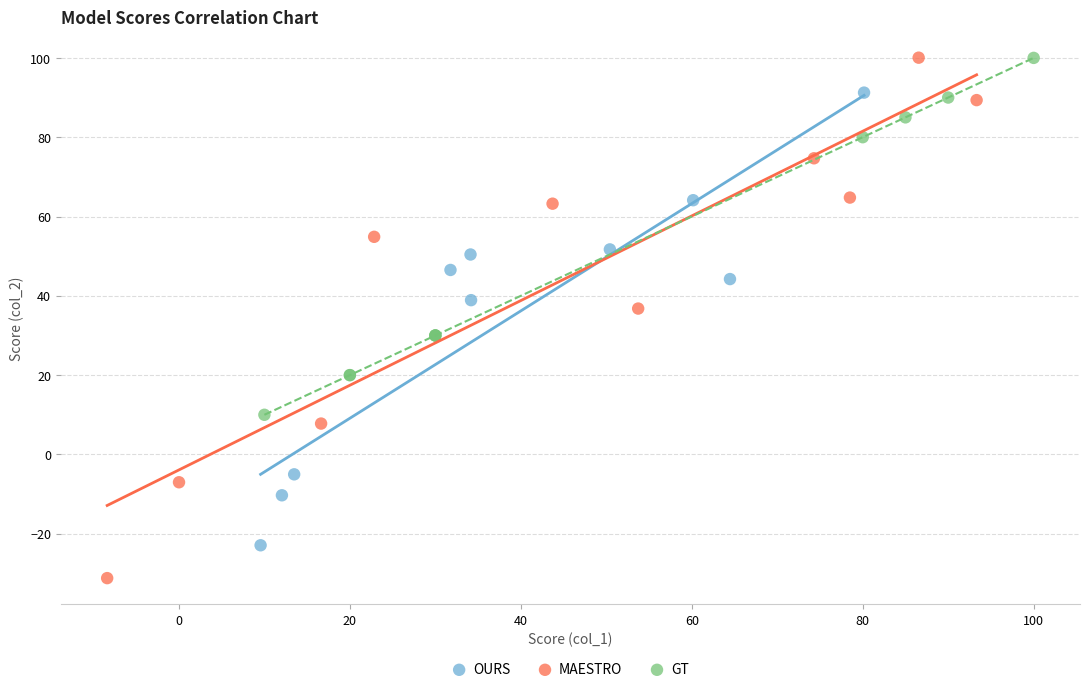

Which series reaches the minimum Y coordinate?

MAESTRO